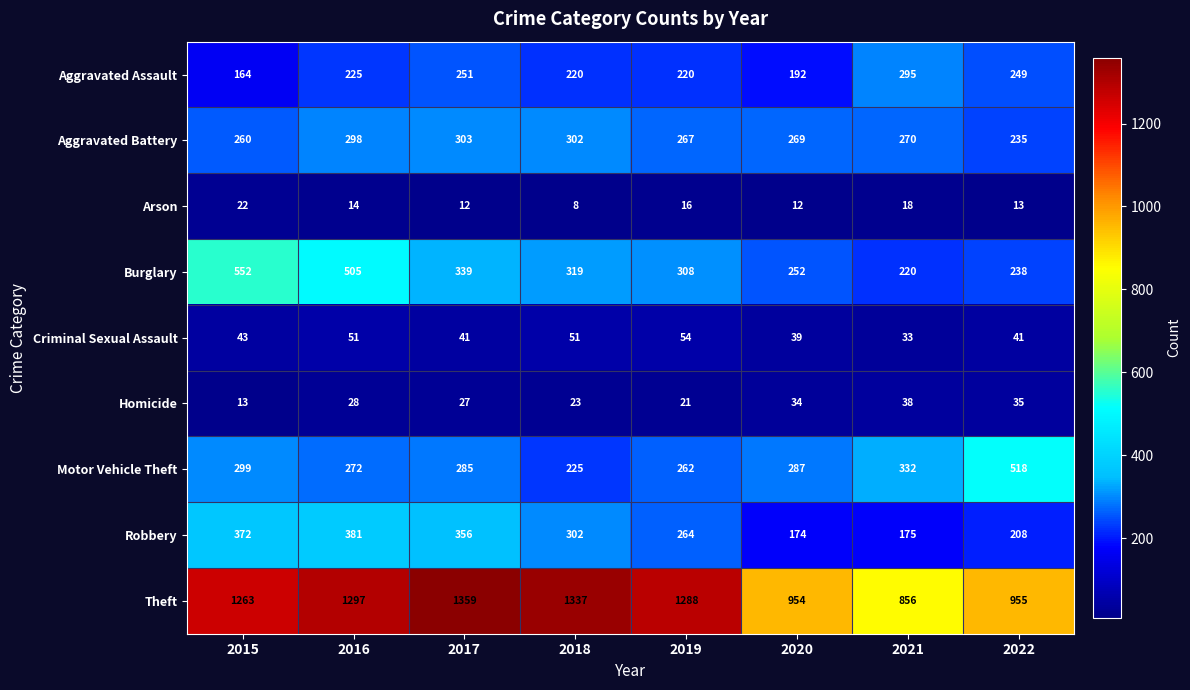

The Burglary series shows 339 at 2017. True or false?

True